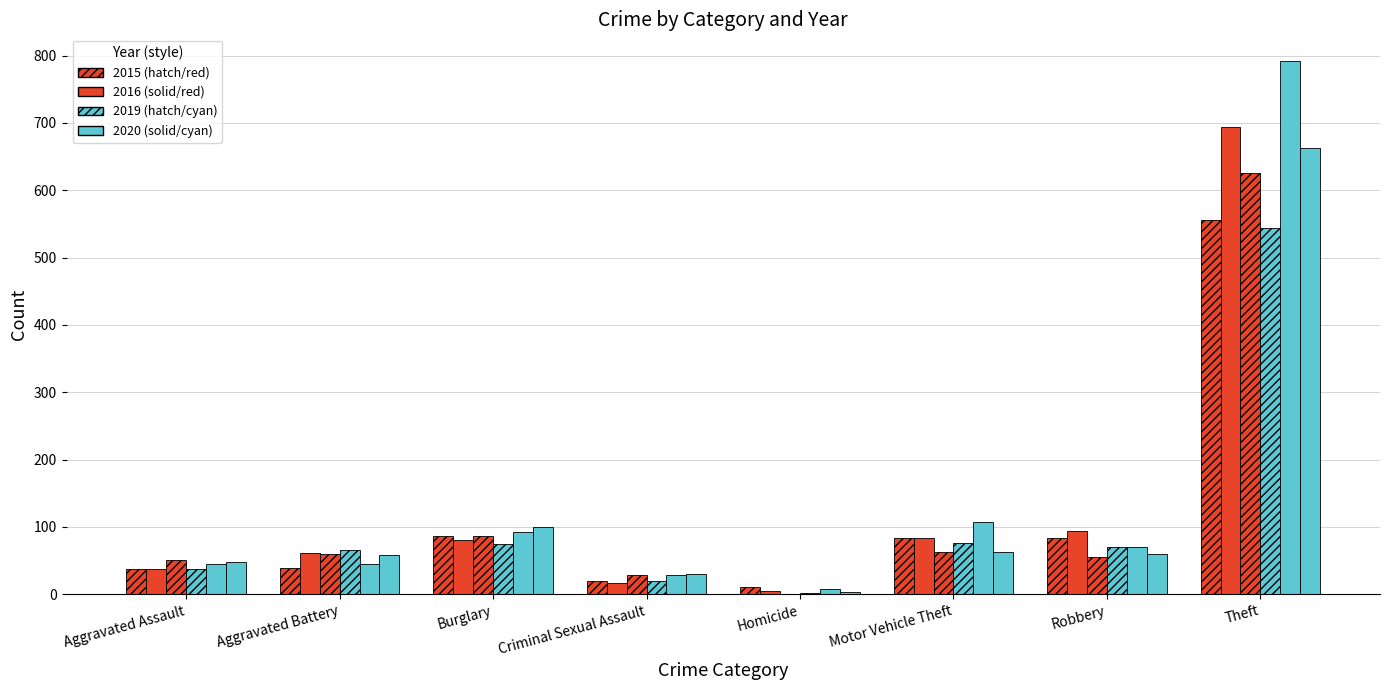

Does the chart contain stacked bars?

No